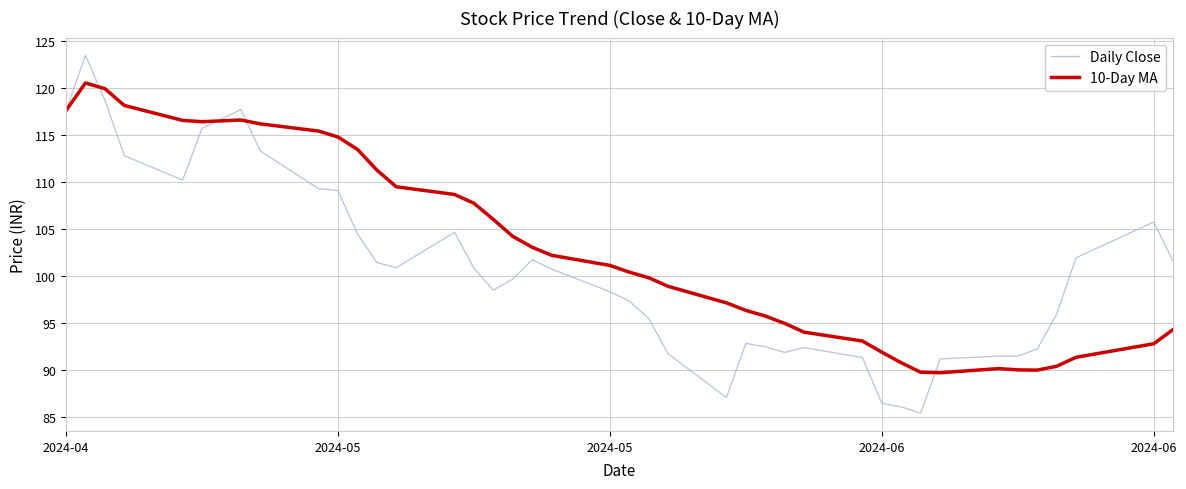

Which series has the widest spread of values?

Daily Close